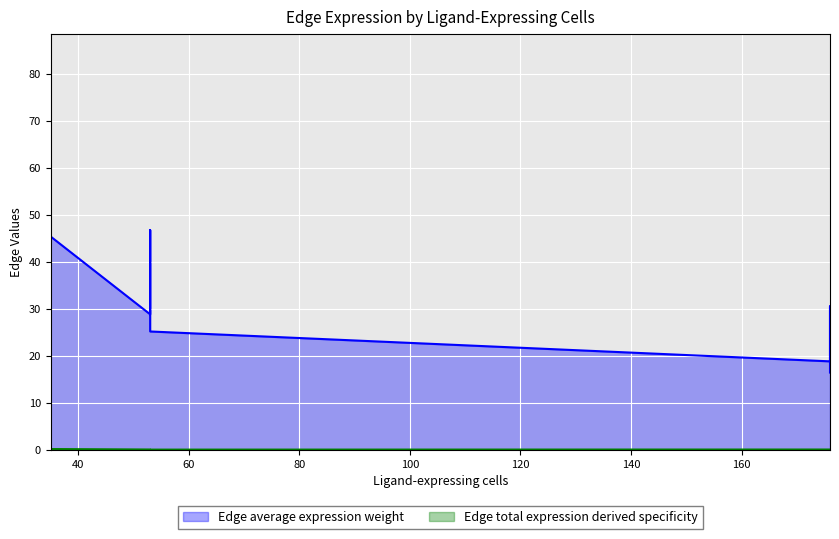

Is the value of Edge average expression weight at 176 greater than the value of Edge total expression derived specificity at 176?

Yes